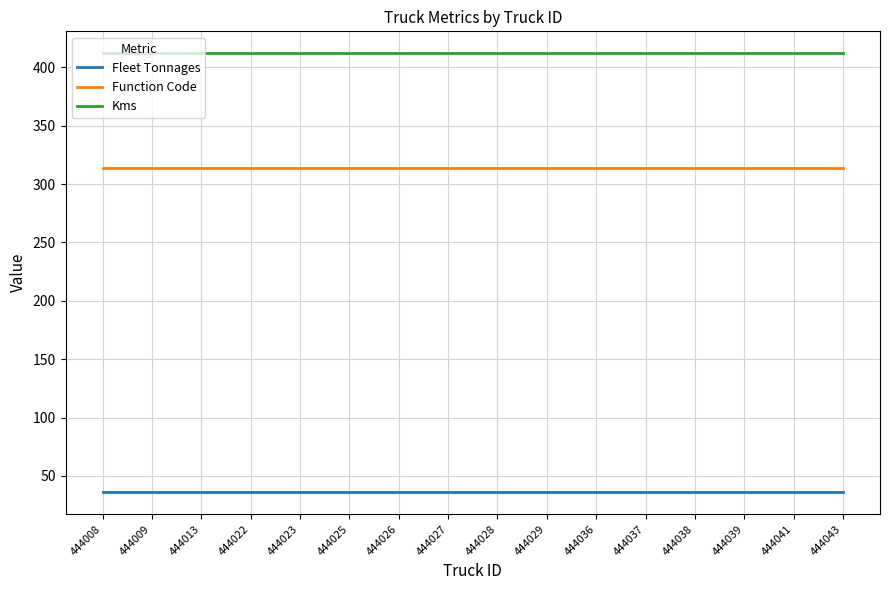

What is the smallest value displayed?

36